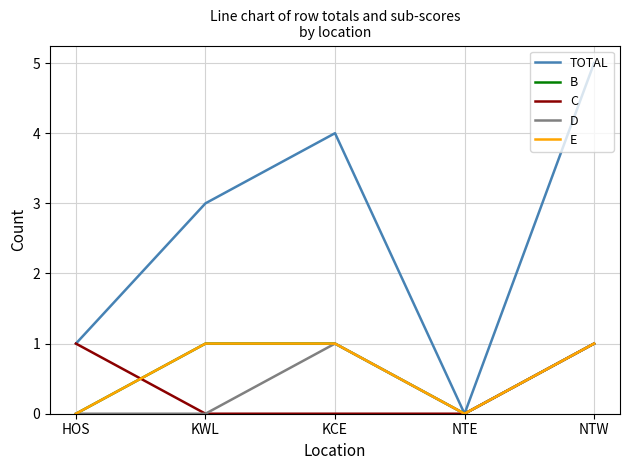

Reading left to right, what are all the values shown in this chart?

TOTAL: HOS=1	KWL=3	KCE=4	NTE=0	NTW=5
B: HOS=0	KWL=1	KCE=1	NTE=0	NTW=1
C: HOS=1	KWL=0	KCE=0	NTE=0	NTW=1
D: HOS=0	KWL=0	KCE=1	NTE=0	NTW=1
E: HOS=0	KWL=1	KCE=1	NTE=0	NTW=1